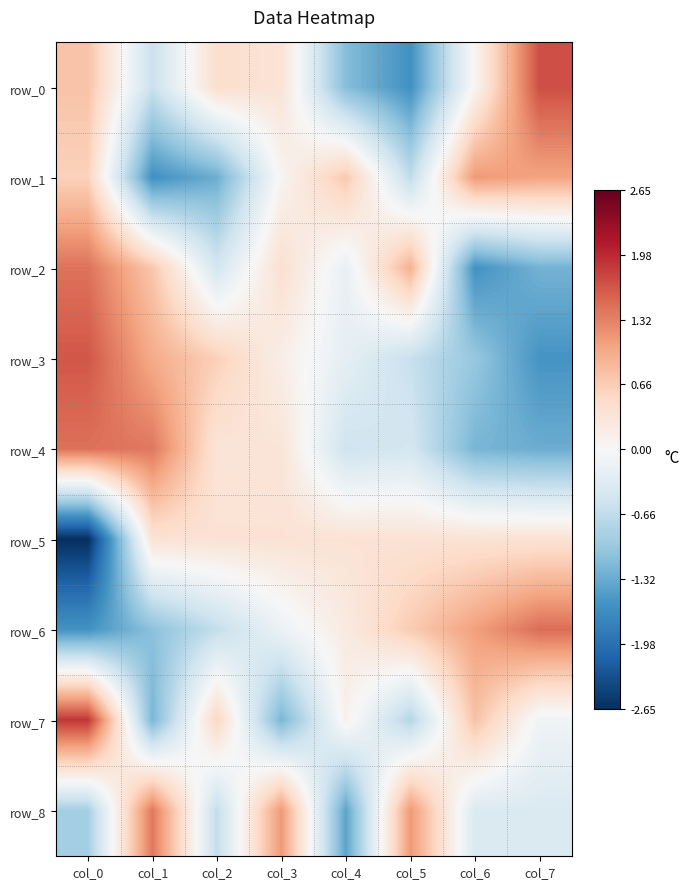

Which category has the highest value in the row_5 series?

col_1